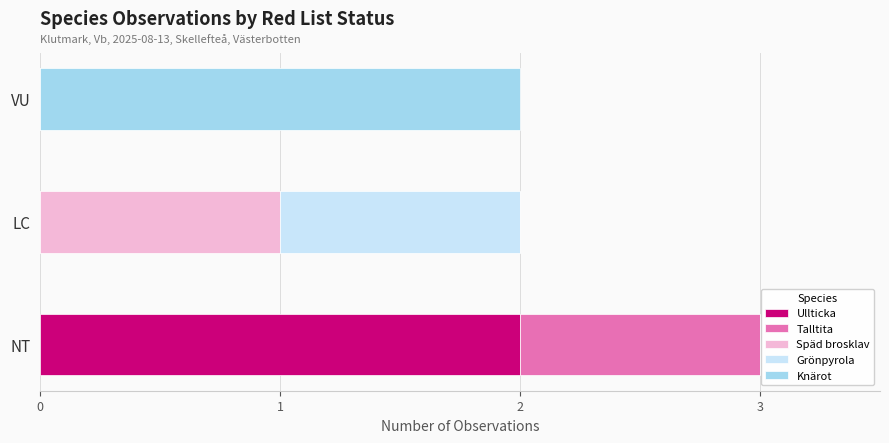

At which label does Ullticka reach its peak?

NT